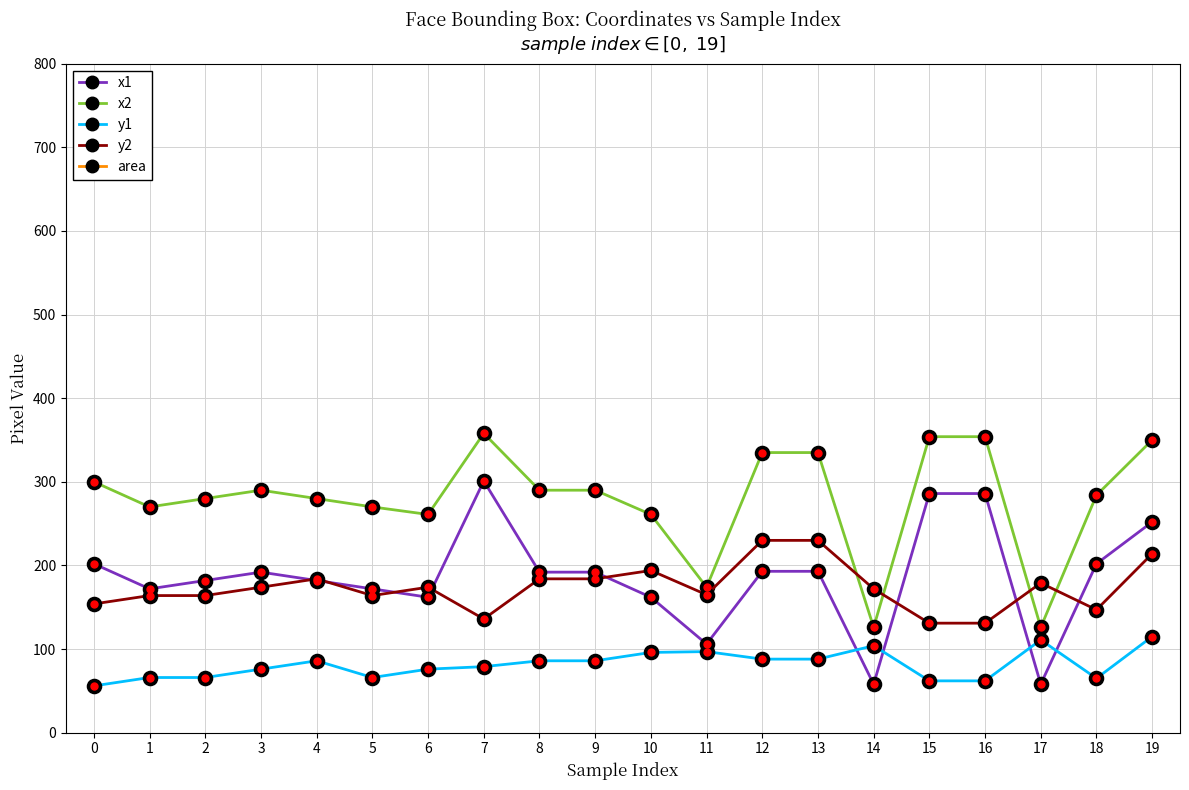

Count the number of data series in this chart.

5